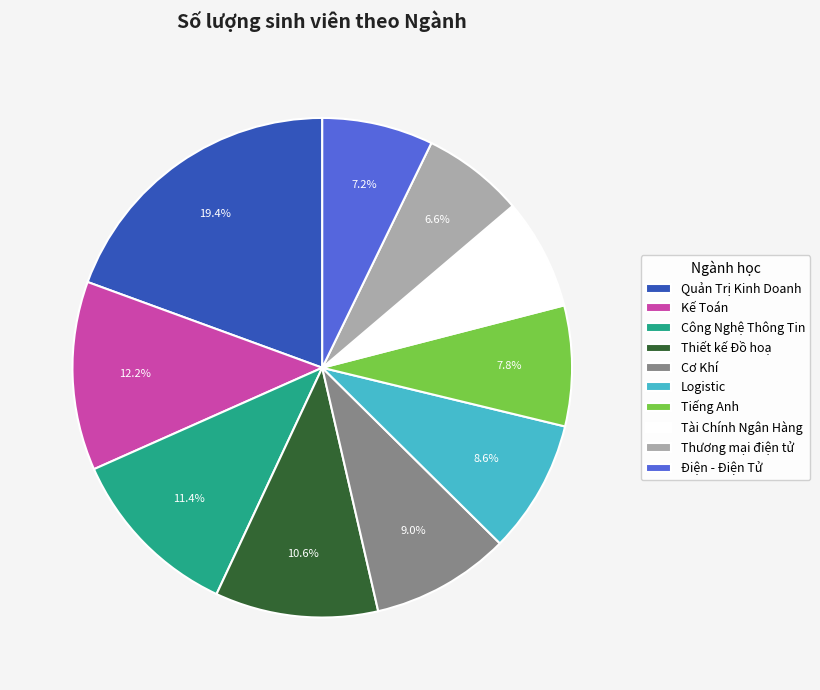

To the nearest percent, what is the average slice percentage?

10%